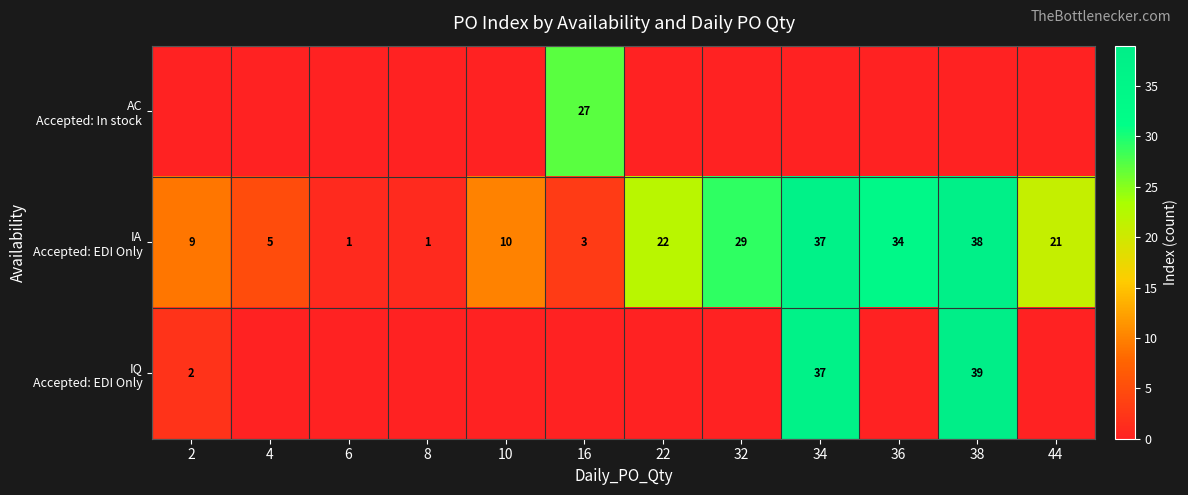

The AC Accepted: In stock series shows -9 at 44. True or false?

False